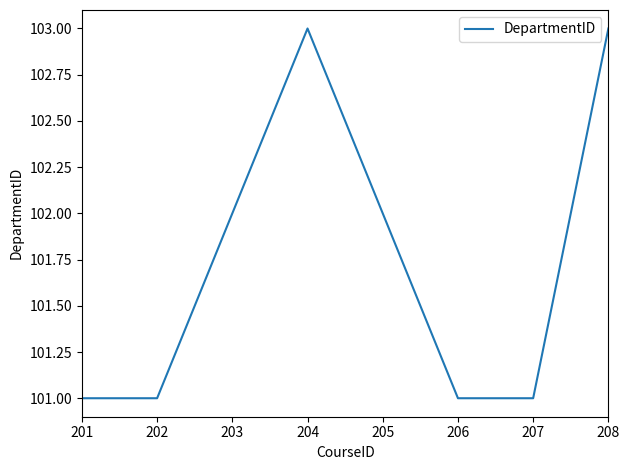

True or false: the data has more than 1 interior local peaks.

False